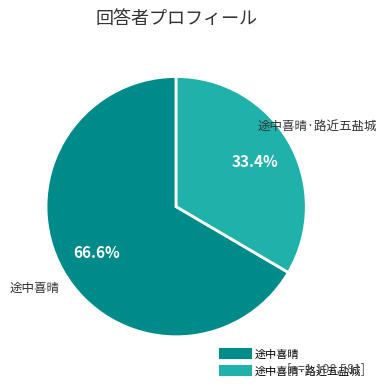

Does any single category account for the majority?

Yes